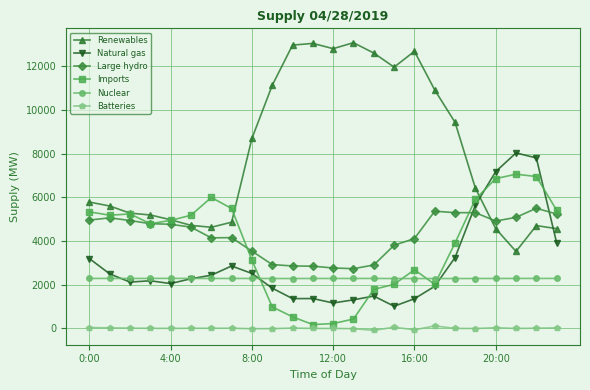

What is the sum of all Imports values?

92069